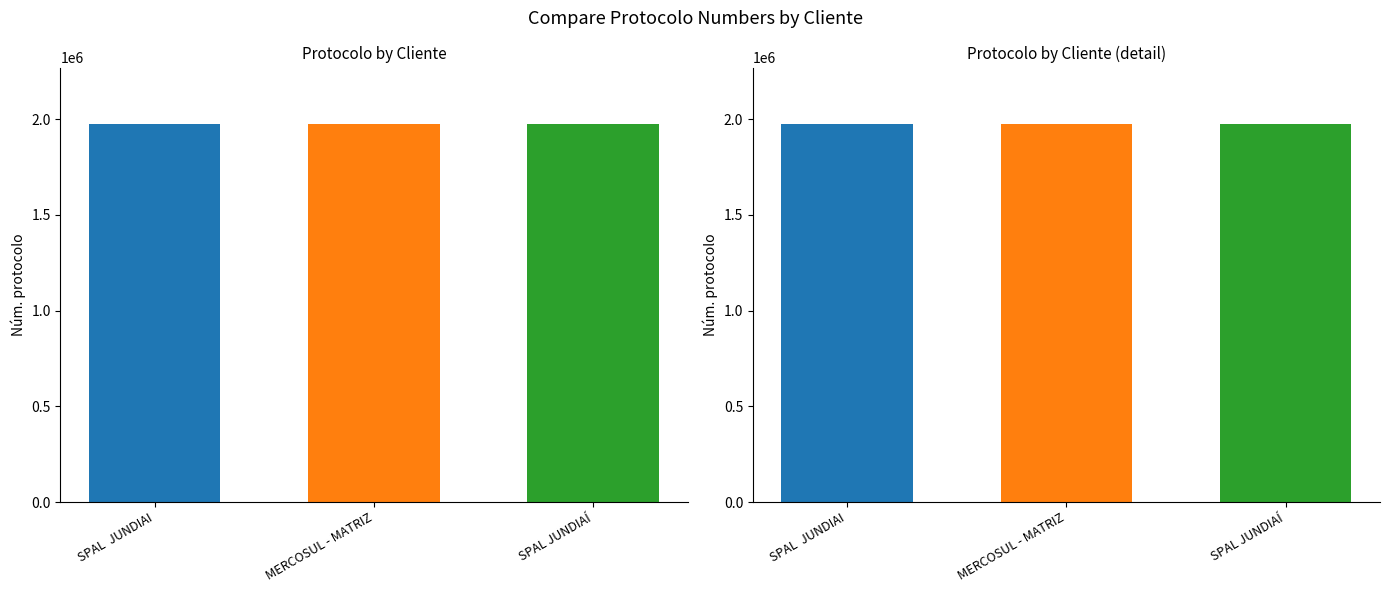

The chart shows a value of 1974341 at SPAL  JUNDIAI. True or false?

True